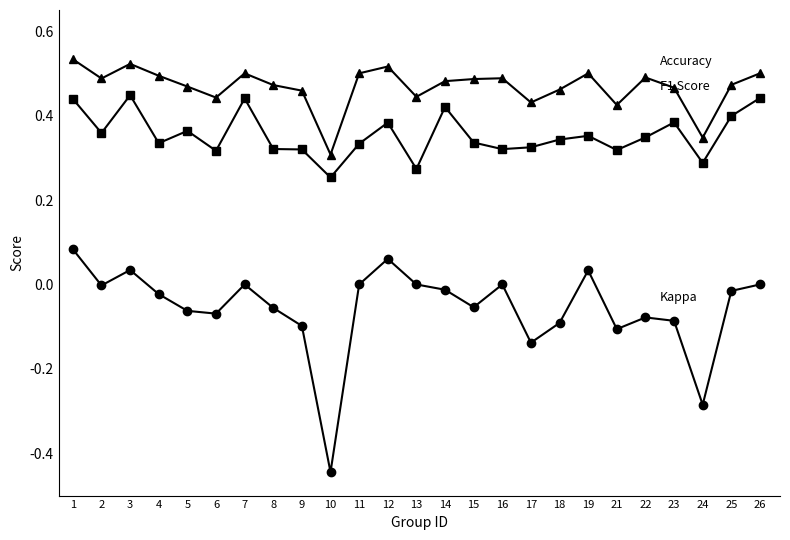

What is the total value across all series at 16?

0.8